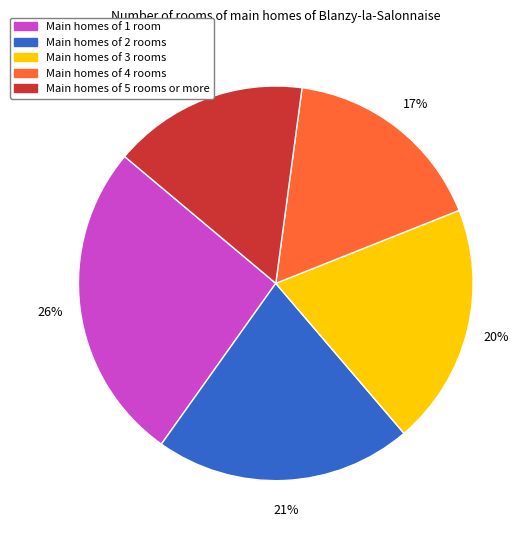

Is there any slice that represents more than half of the pie?

No